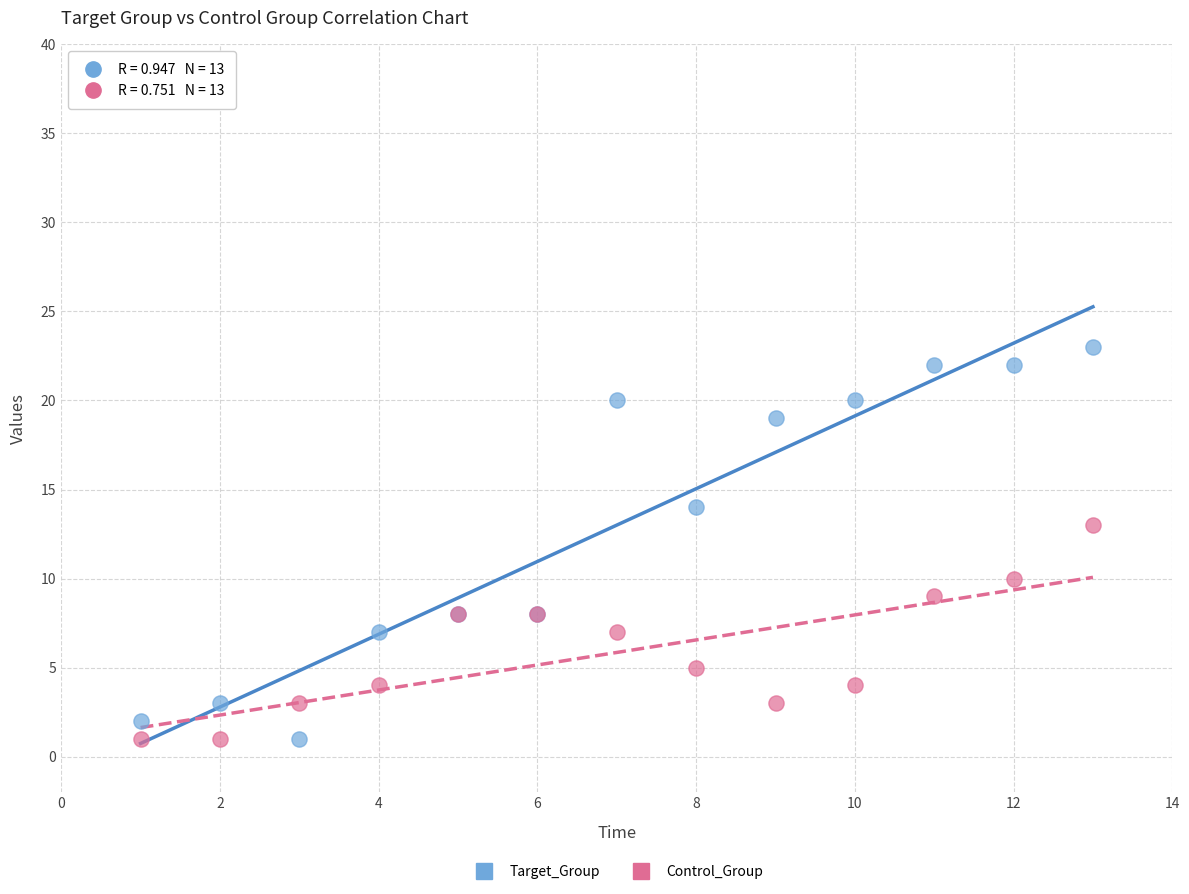

In the Target_Group series, what Y value is closest to 12?

14